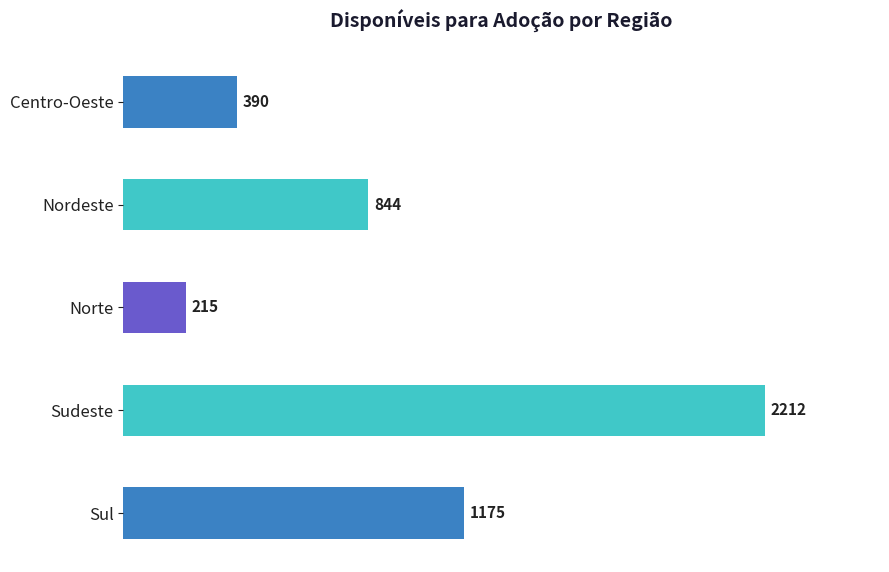

What is the difference between the maximum and minimum values?

1997